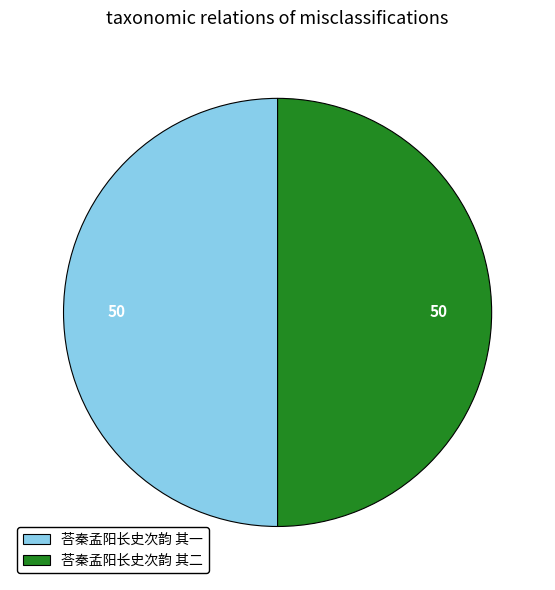

Approximately how many times larger is the value at 荅秦孟阳长史次韵 其二 compared to 荅秦孟阳长史次韵 其一?

1.0